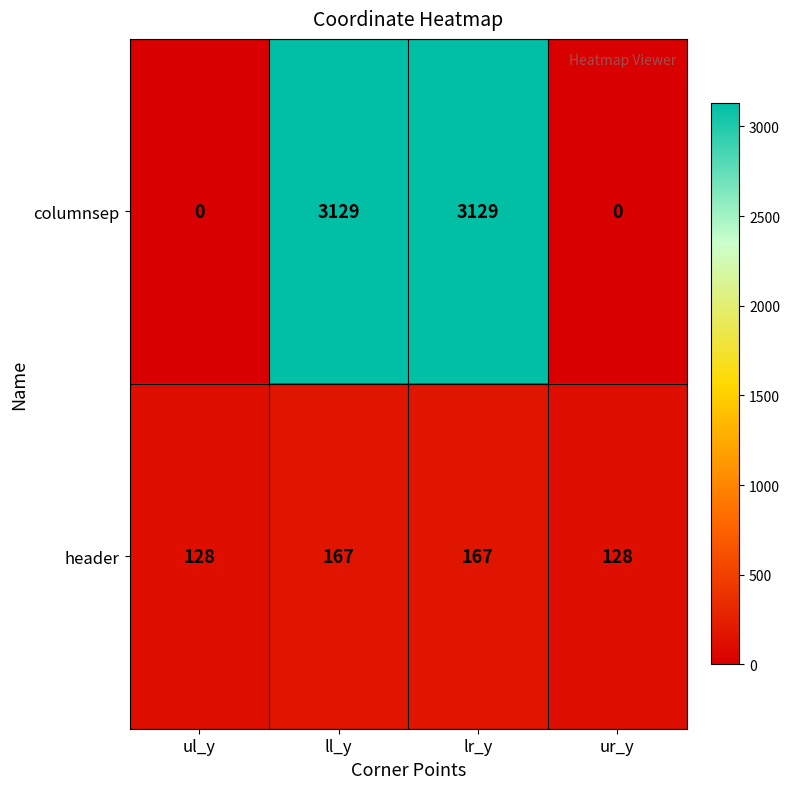

Is it true that header equals 70 at ll_y?

False